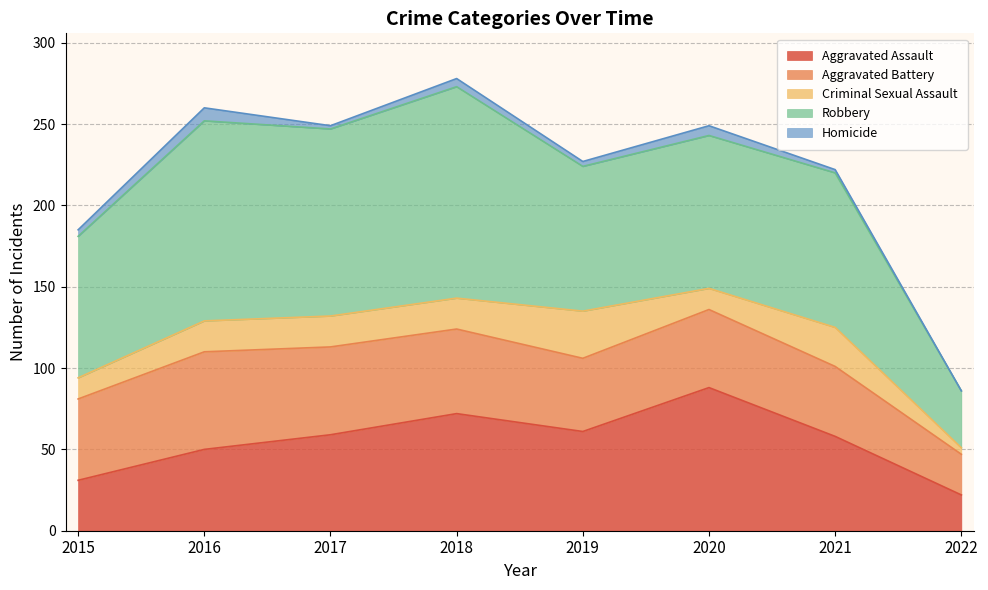

True or false: Homicide and Aggravated Assault intersect in this chart.

False